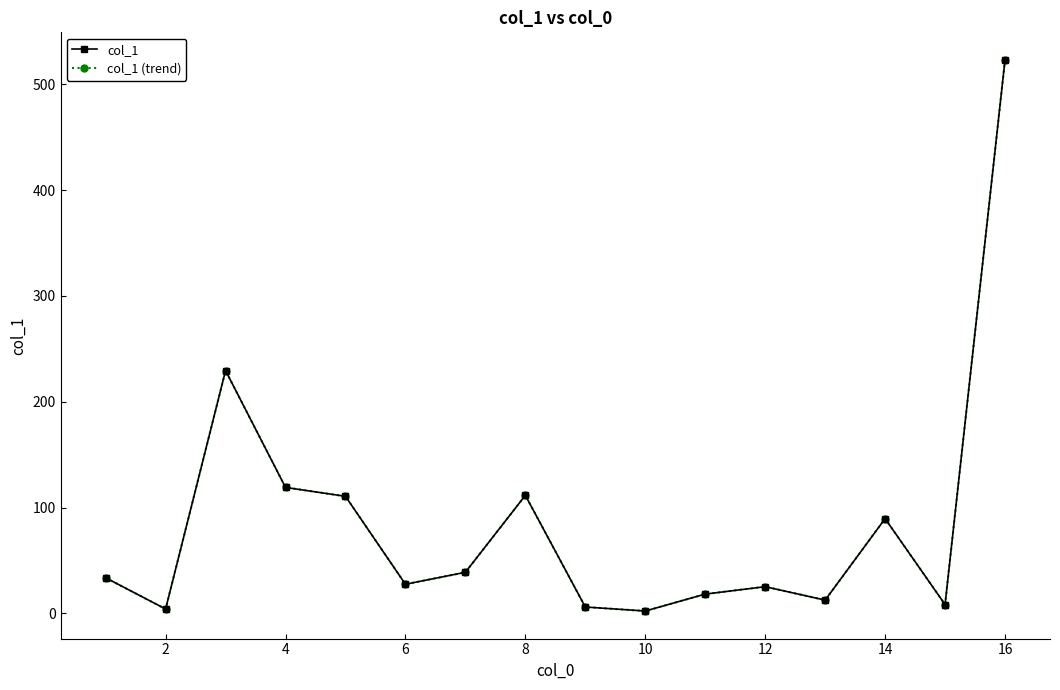

Is this an area chart (filled region under the line)?

No